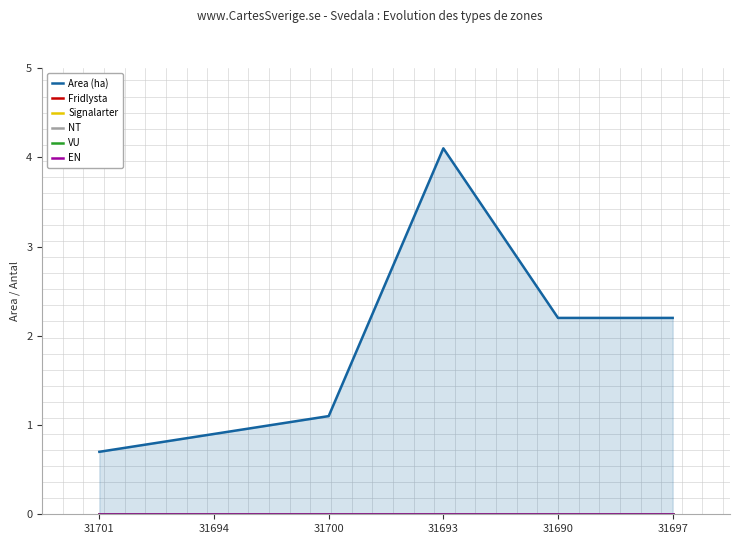

What position from the right is 31693?

3